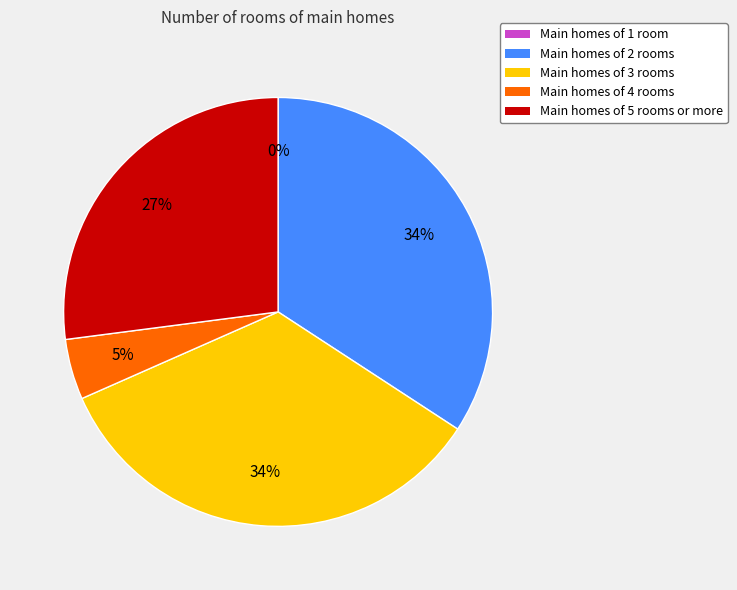

To the nearest percent, what is the average slice percentage?

20%